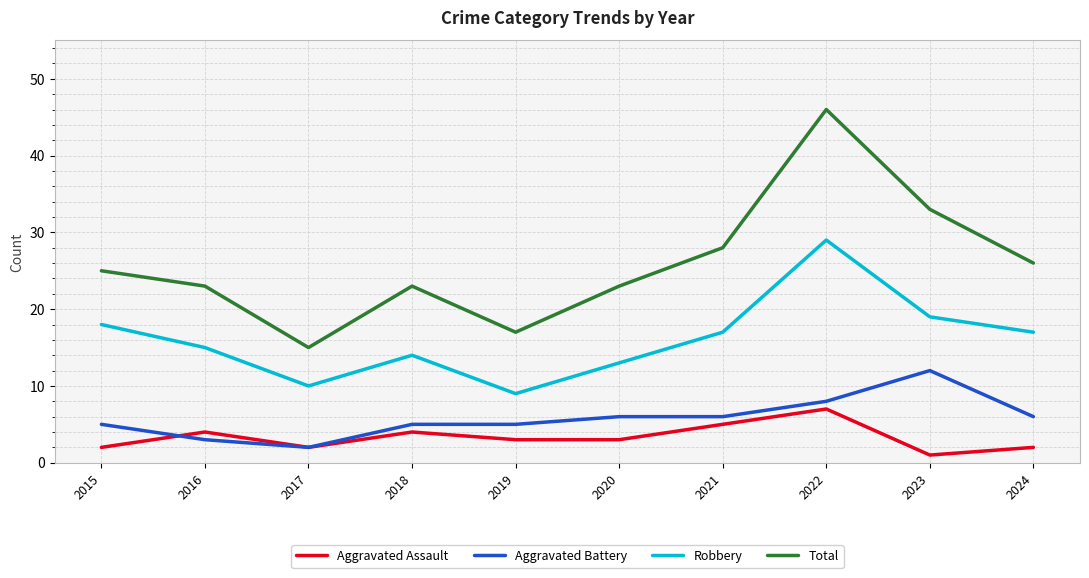

Reading left to right, list all the values displayed in this chart.

Aggravated Assault: 2	4	2	4	3	3	5	7	1	2
Aggravated Battery: 5	3	2	5	5	6	6	8	12	6
Robbery: 18	15	10	14	9	13	17	29	19	17
Total: 25	23	15	23	17	23	28	46	33	26